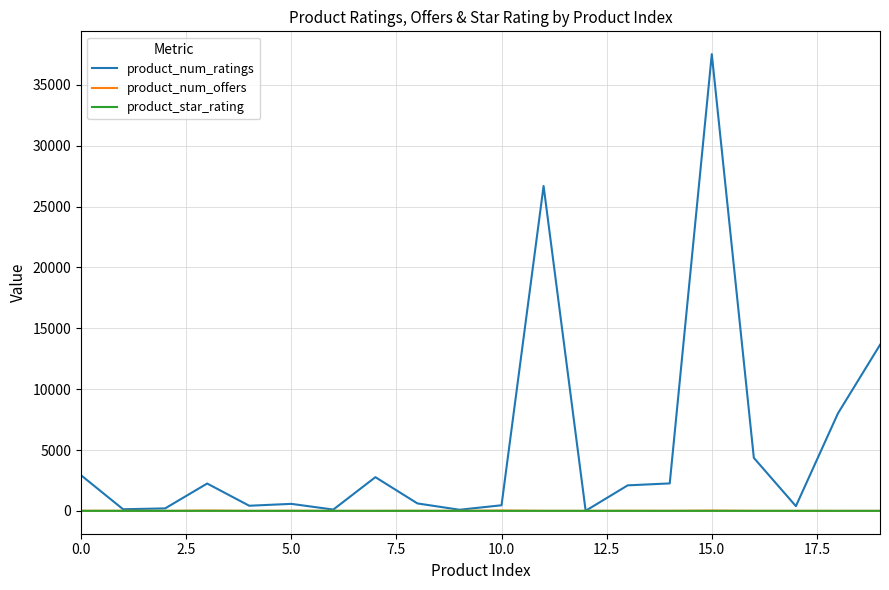

Which series has the largest range (max minus min)?

product_num_ratings